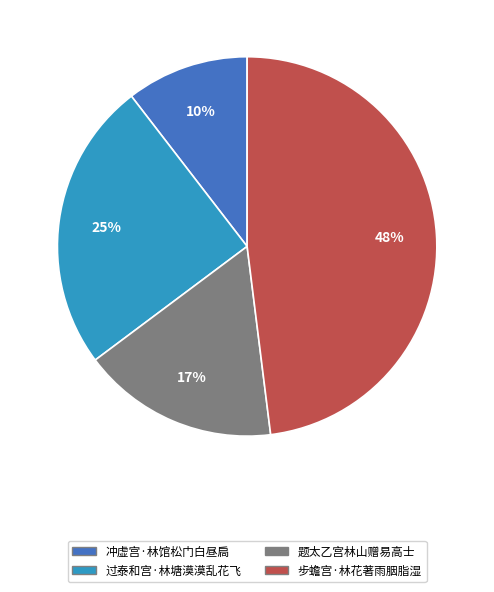

Which has a higher value, 题太乙宫林山赠易高士 or 冲虚宫·林馆松门白昼扃?

题太乙宫林山赠易高士